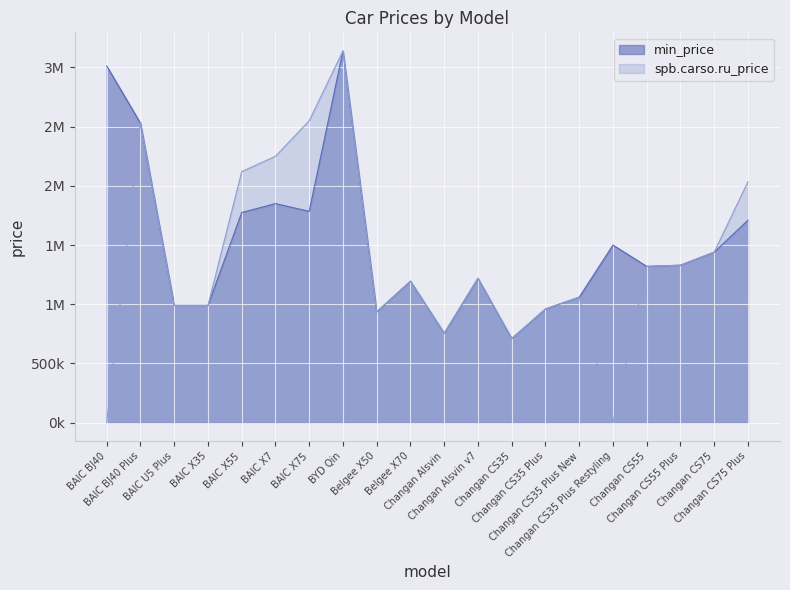

What is the label of the 10th point from the right?

Changan Alsvin